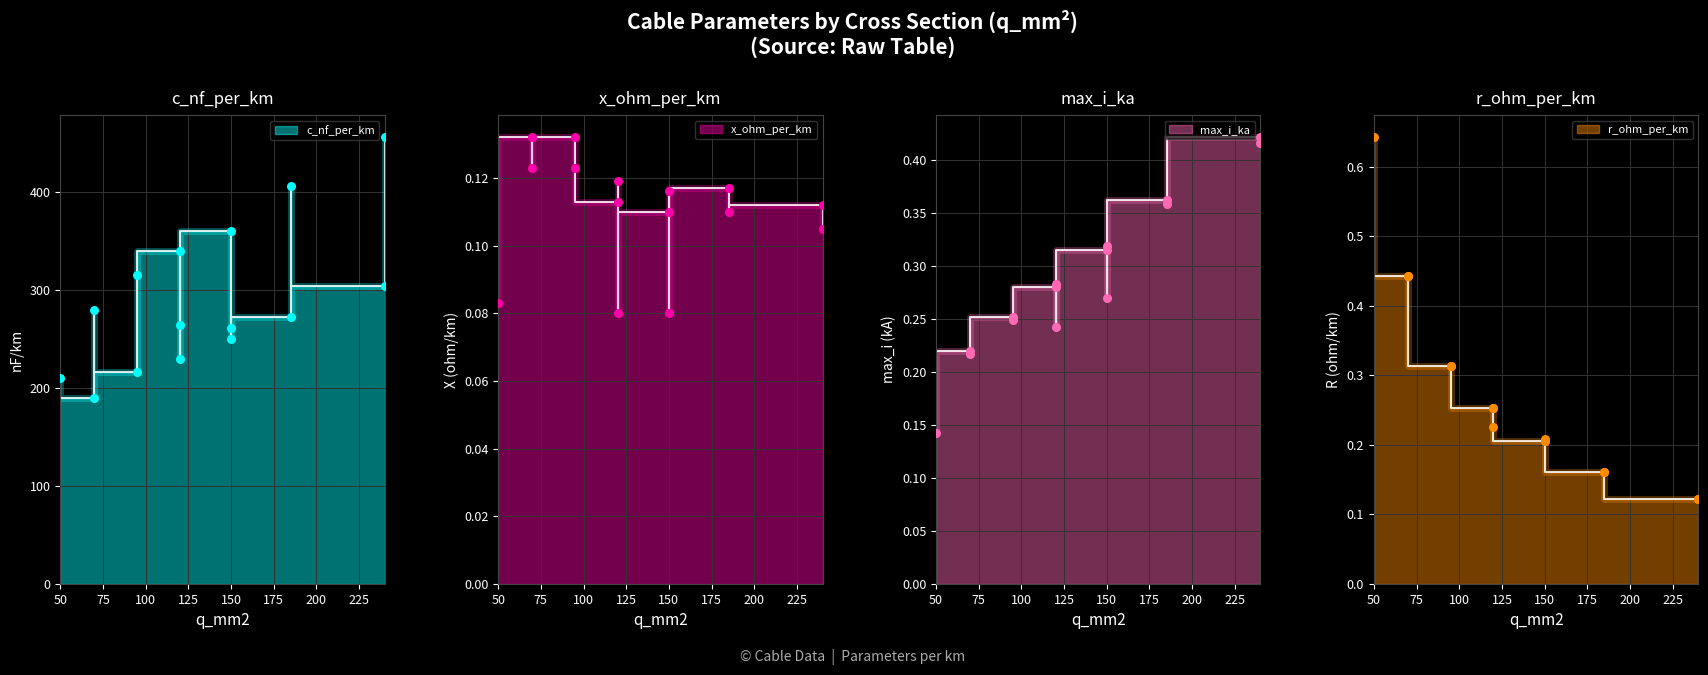

Which series contains the lowest Y value?

x_ohm_per_km